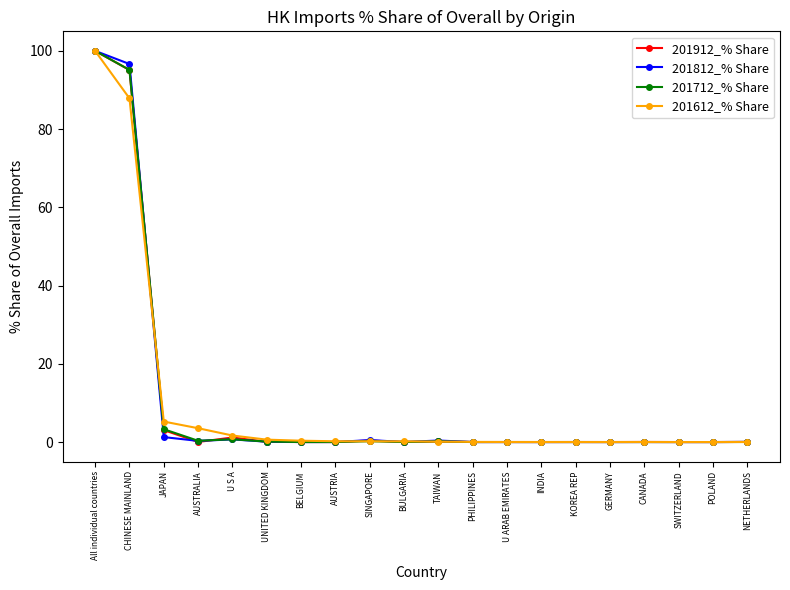

True or false: 201812_% Share has more than 1 interior local peaks.

True